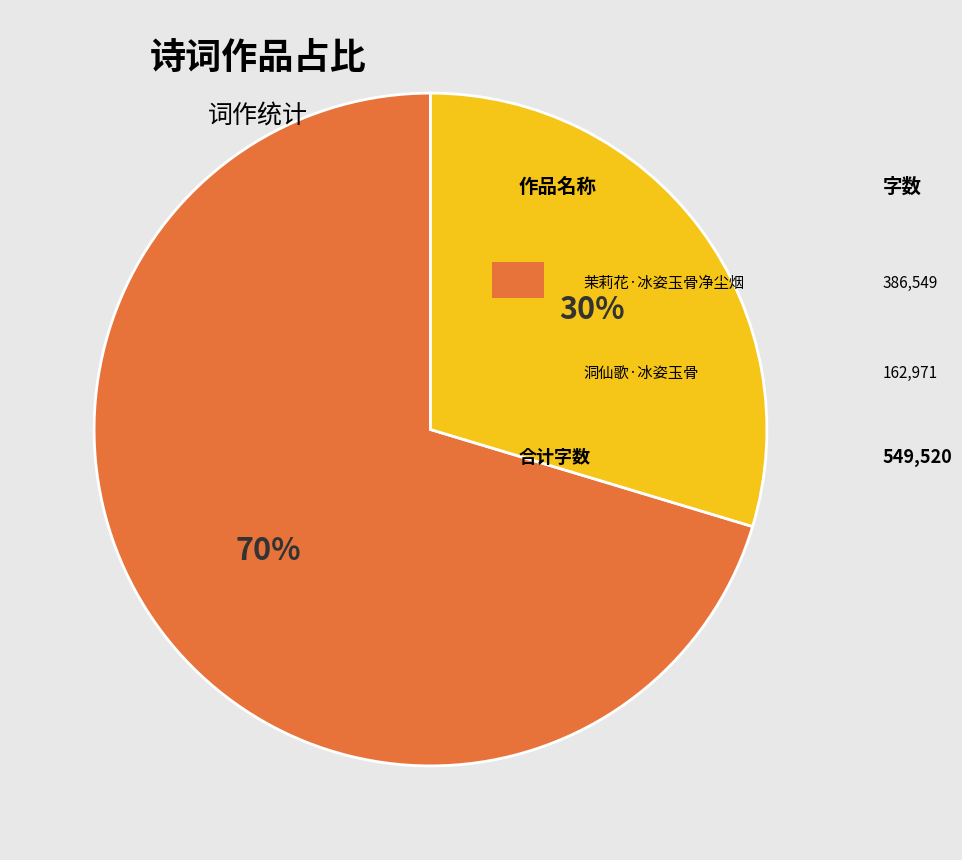

To the nearest percent, what is the average slice percentage?

50%